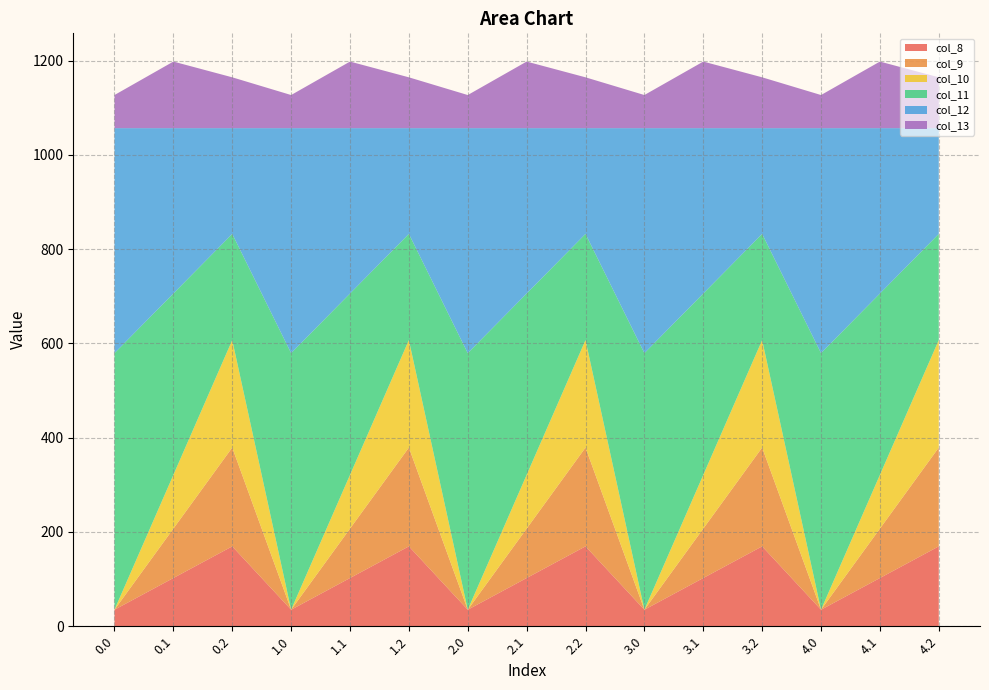

Reading left to right, extract all data points from this chart.

col_8: 0.0=35.0	0.1=102.3	0.2=169.5	1.0=35.0	1.1=102.3	1.2=169.5	2.0=35.0	2.1=102.3	2.2=169.5	3.0=35.0	3.1=102.3	3.2=169.5	4.0=35.0	4.1=102.3	4.2=169.5
col_9: 0.0=0.0	0.1=104.8	0.2=209.6	1.0=0.0	1.1=104.8	1.2=209.6	2.0=0.0	2.1=104.8	2.2=209.6	3.0=0.0	3.1=104.8	3.2=209.6	4.0=0.0	4.1=104.8	4.2=209.6
col_10: 0.0=0.0	0.1=114.0	0.2=228.0	1.0=0.0	1.1=114.0	1.2=228.0	2.0=0.0	2.1=114.0	2.2=228.0	3.0=0.0	3.1=114.0	3.2=228.0	4.0=0.0	4.1=114.0	4.2=228.0
col_11: 0.0=544.3	0.1=384.7	0.2=225.2	1.0=544.3	1.1=384.7	1.2=225.2	2.0=544.3	2.1=384.7	2.2=225.2	3.0=544.3	3.1=384.7	3.2=225.2	4.0=544.3	4.1=384.7	4.2=225.2
col_12: 0.0=477.2	0.1=350.8	0.2=224.3	1.0=477.2	1.1=350.8	1.2=224.3	2.0=477.2	2.1=350.8	2.2=224.3	3.0=477.2	3.1=350.8	3.2=224.3	4.0=477.2	4.1=350.8	4.2=224.3
col_13: 0.0=70.2	0.1=141.2	0.2=107.8	1.0=70.2	1.1=141.2	1.2=107.8	2.0=70.2	2.1=141.2	2.2=107.8	3.0=70.2	3.1=141.2	3.2=107.8	4.0=70.2	4.1=141.2	4.2=107.8